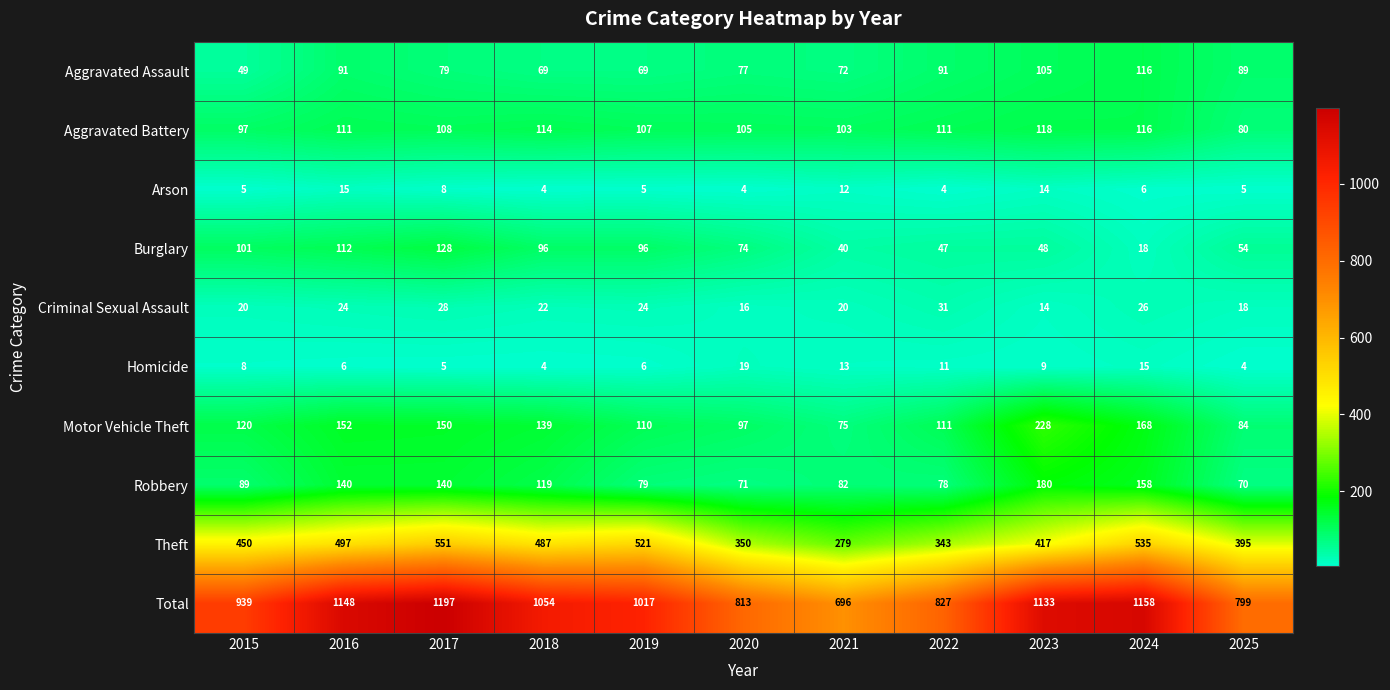

Is it true that Criminal Sexual Assault equals 5 at 2023?

False